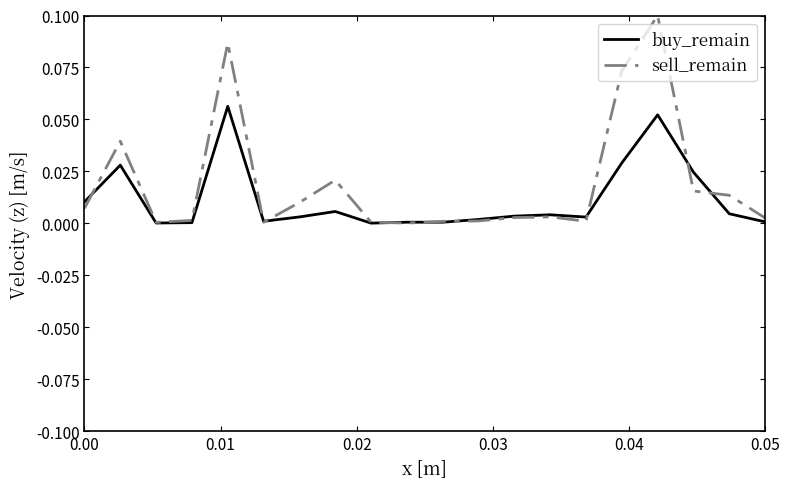

List the series in order of their peak value, highest first.

sell_remain, buy_remain